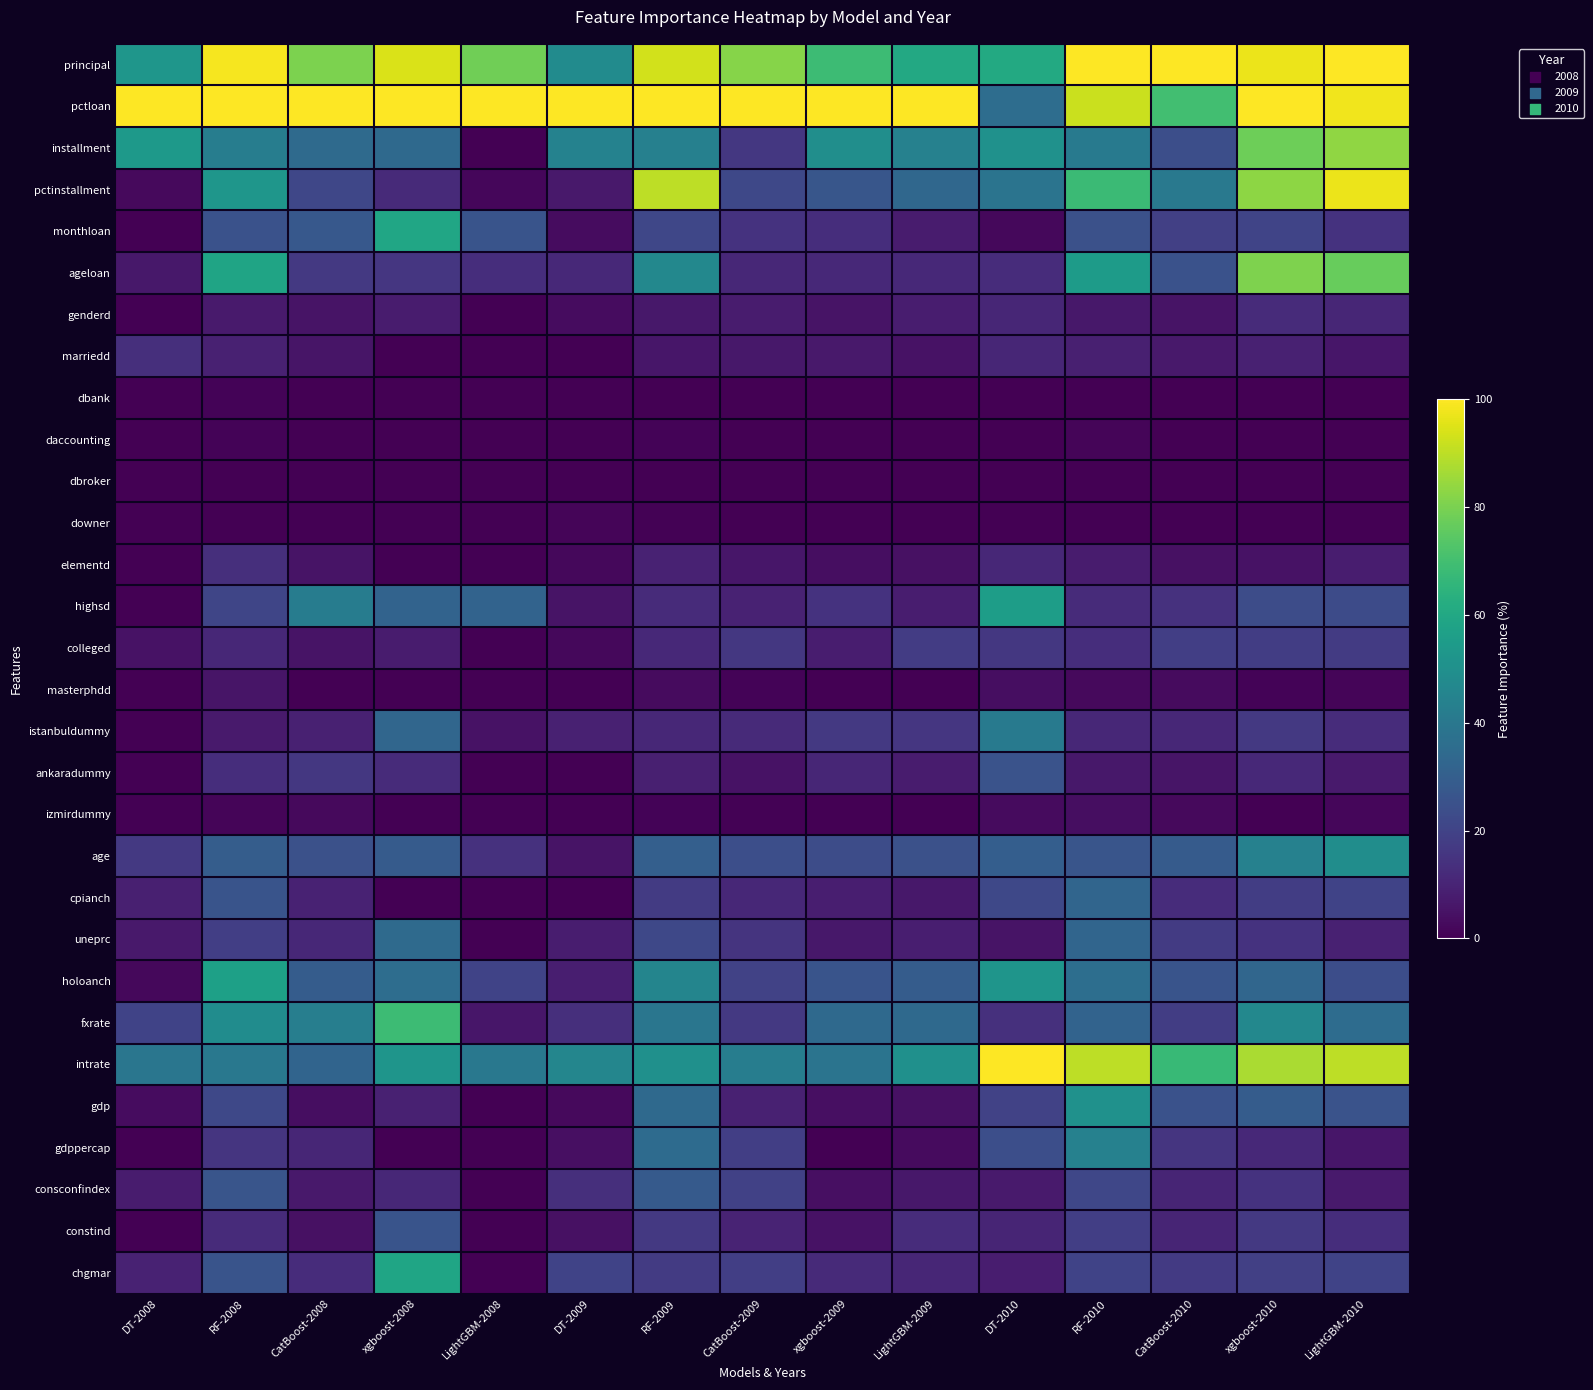

Which has a higher value, xgboost-2008 or DT-2009?

xgboost-2008